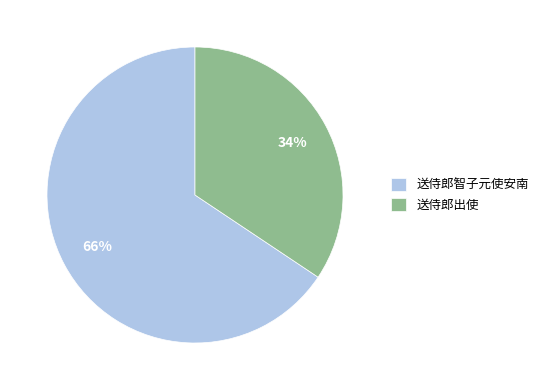

Which has a higher value, 送侍郎出使 or 送侍郎智子元使安南?

送侍郎智子元使安南